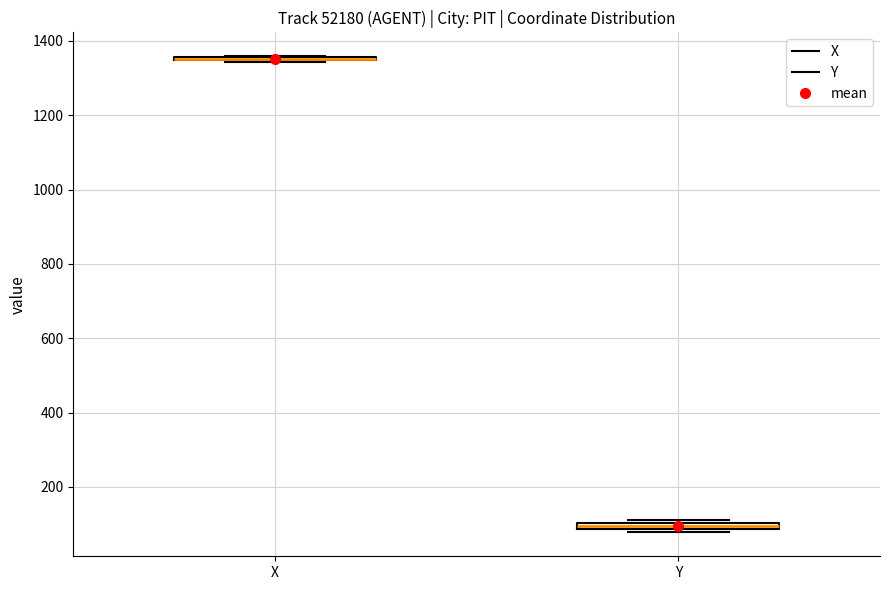

Where is the upper edge of the box for Y on the y-axis? The values are not printed on the chart, so give them approximately, as read against the axis.

100